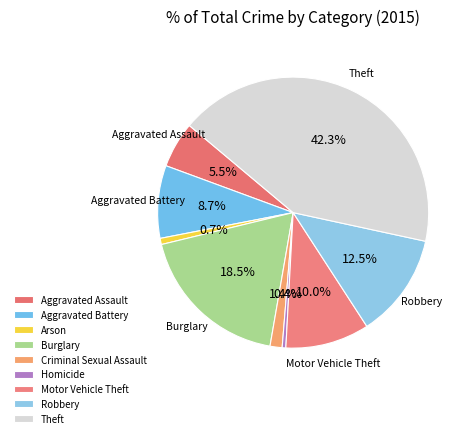

How many segments does this pie chart have?

9